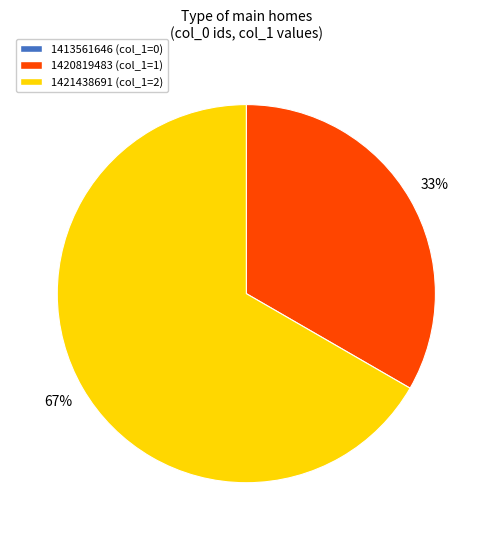

To the nearest percent, what is the average slice percentage?

50%